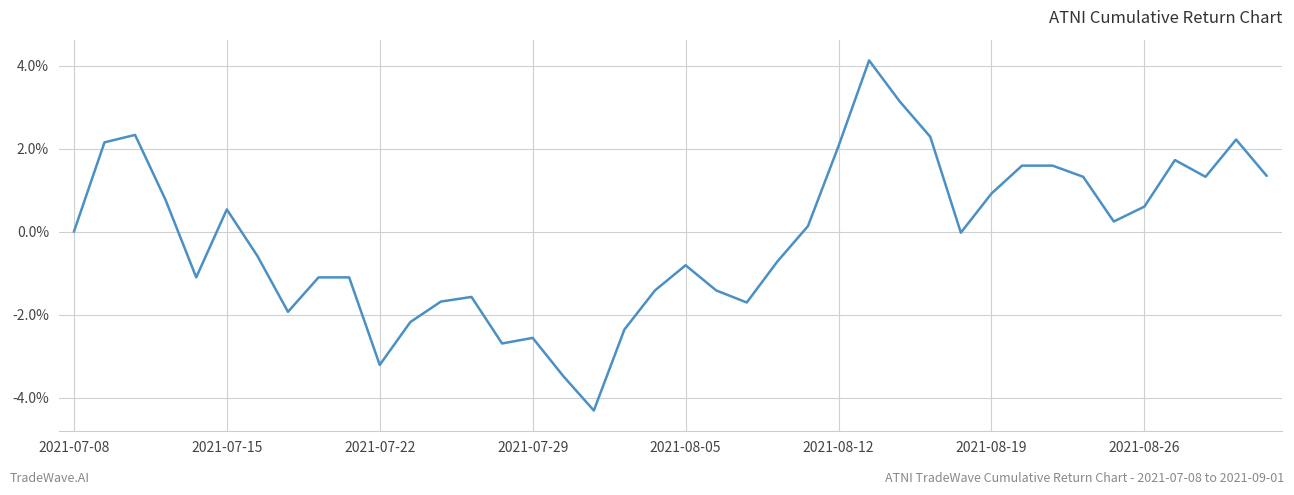

Does the chart have visible grid lines?

Yes